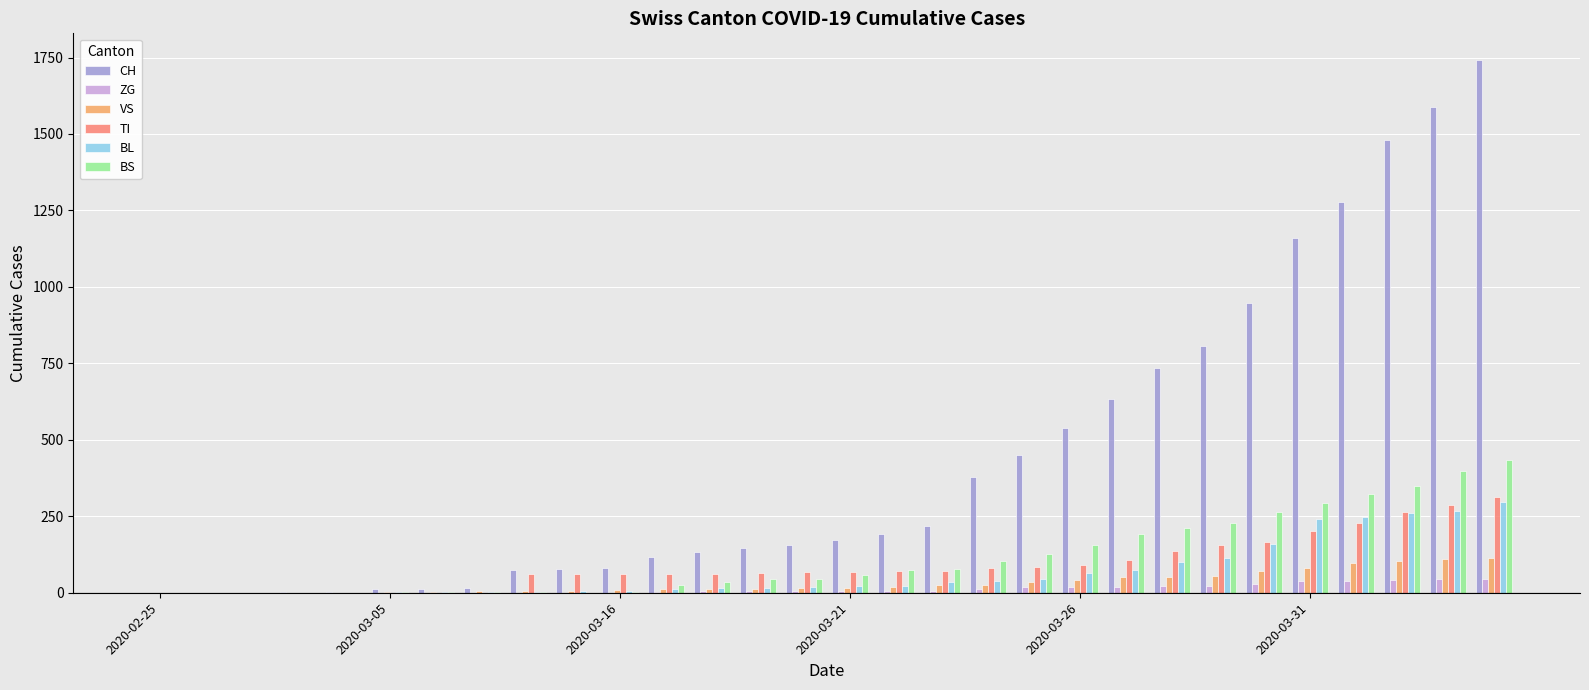

How many series are shown in this chart?

6